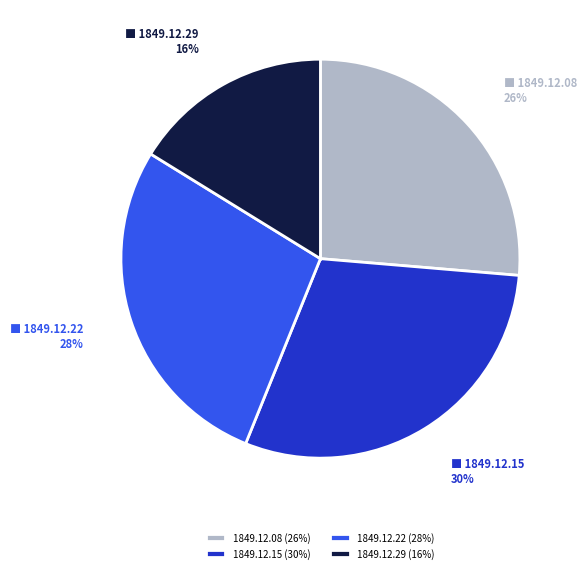

To the nearest percent, what is the average slice percentage?

25%